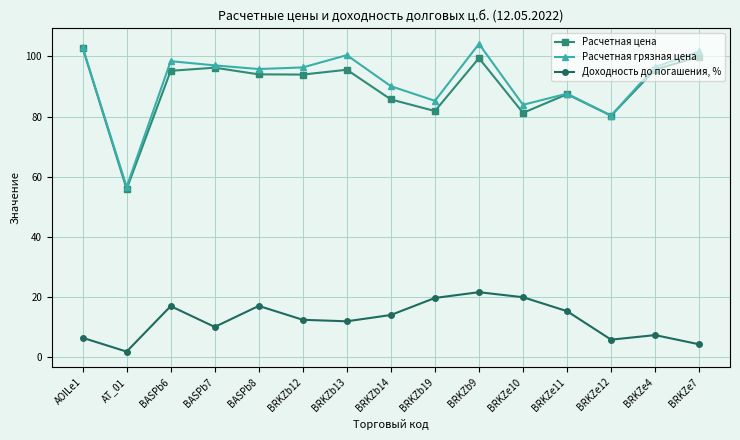

What is the difference between the maximum and second lowest values in the Расчетная грязная цена series?

23.8